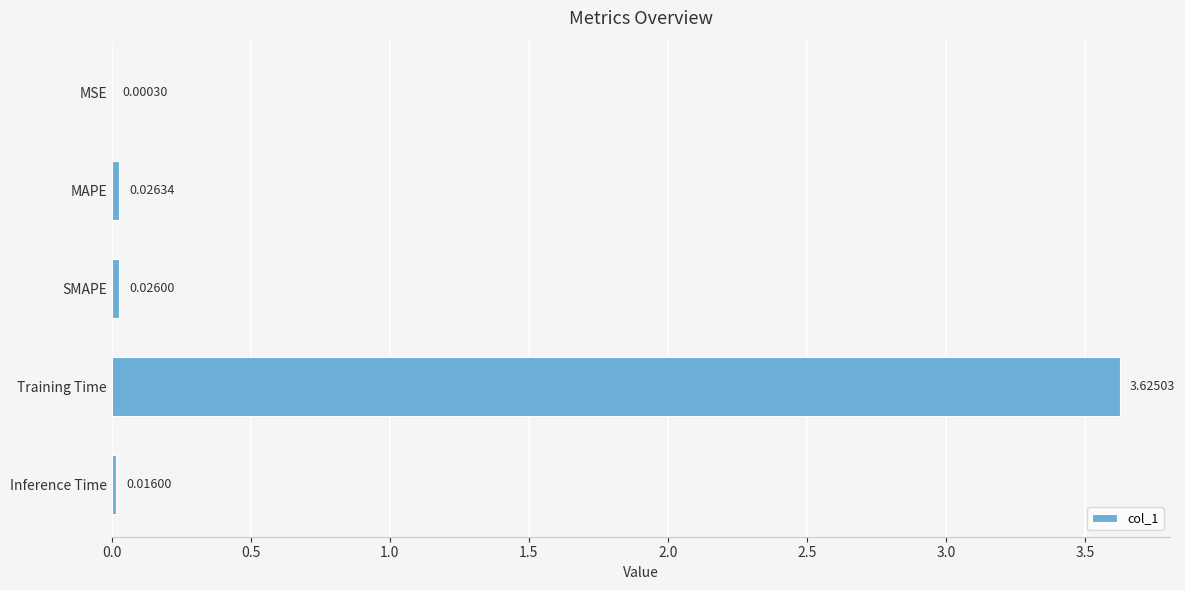

At which label is the value closest to 1?

MAPE